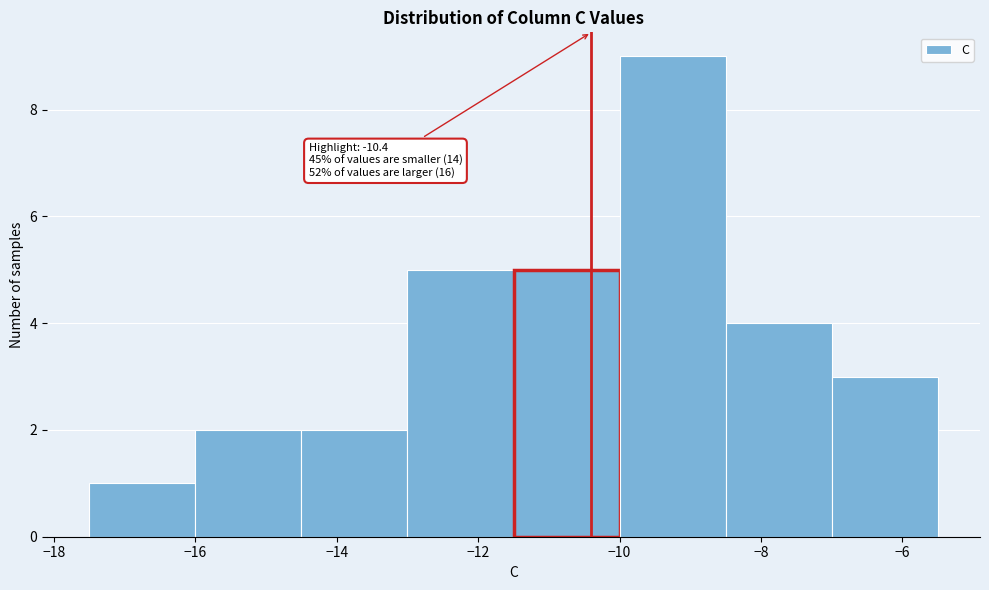

Over which range of the x-axis is the bar tallest?

-10.0 to -8.5